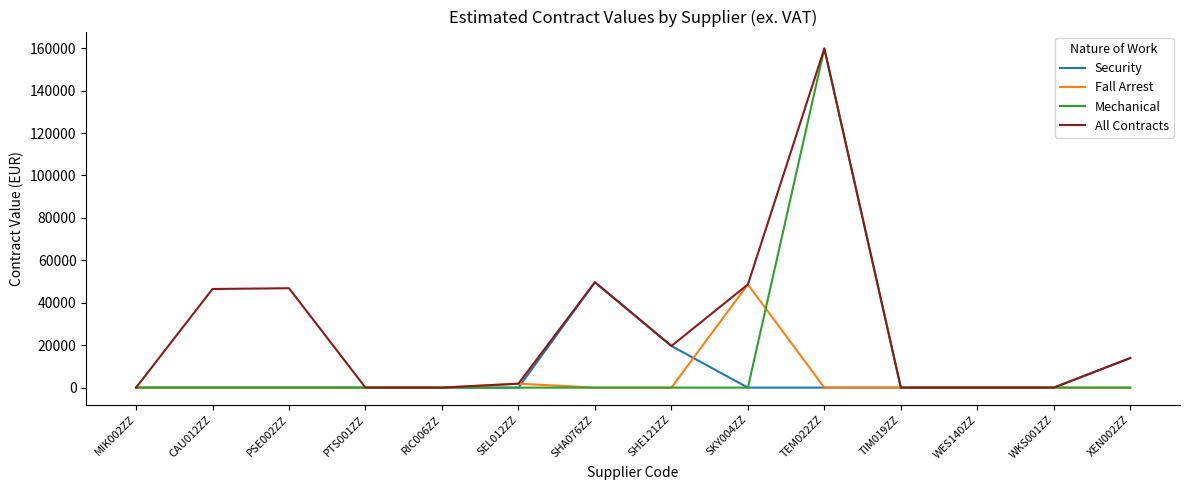

At which label does Security reach its peak?

SHA076ZZ